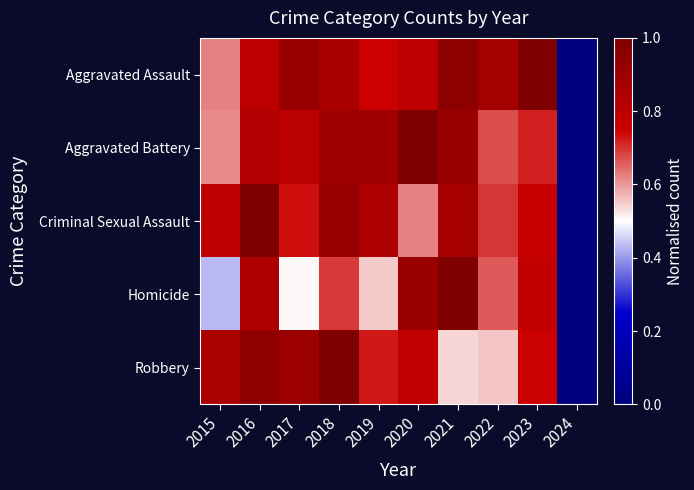

Which has a higher value, 2017 or 2018?

2017